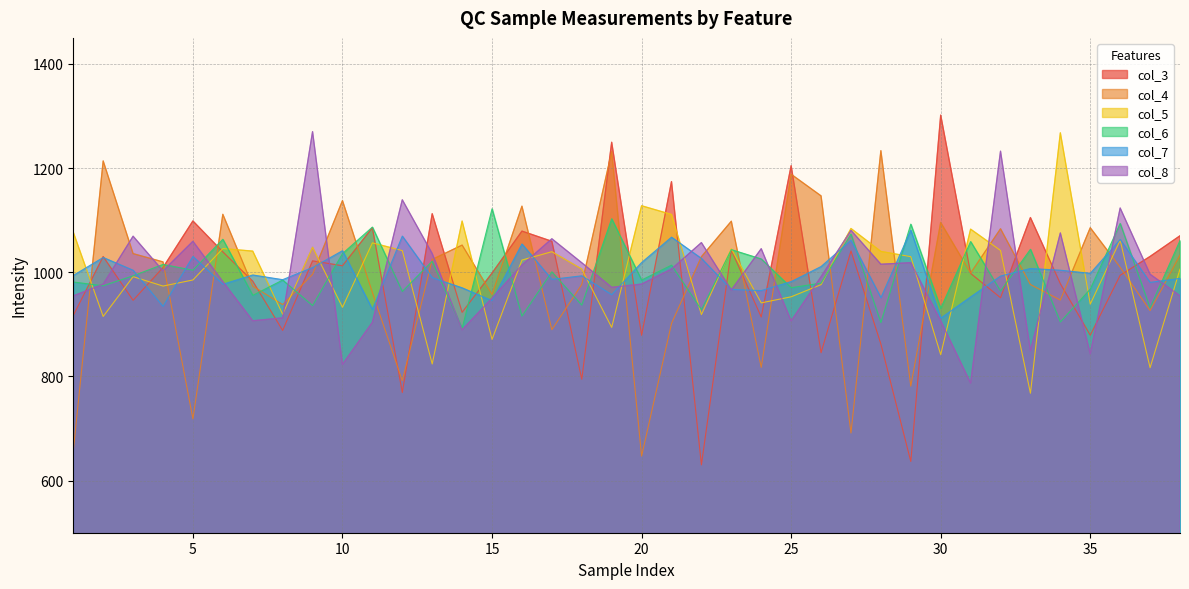

At how many categories does at least one series exceed 809?

38